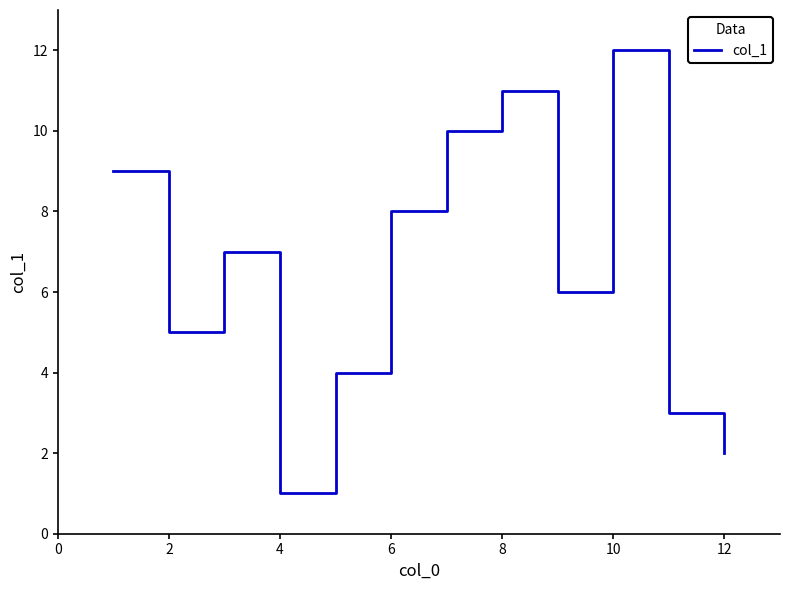

What is the maximum value shown in the chart?

12